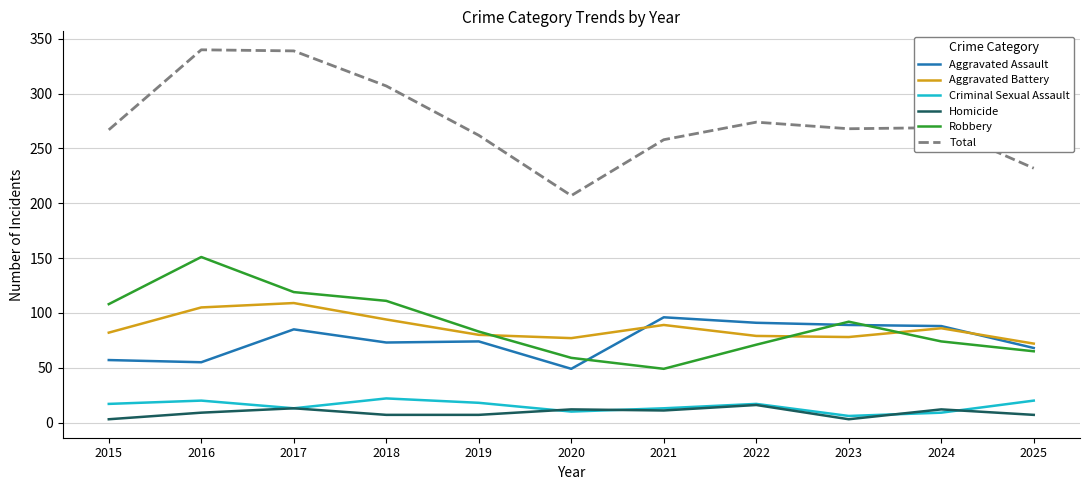

Is it true that Aggravated Battery equals 109 at 2017?

True